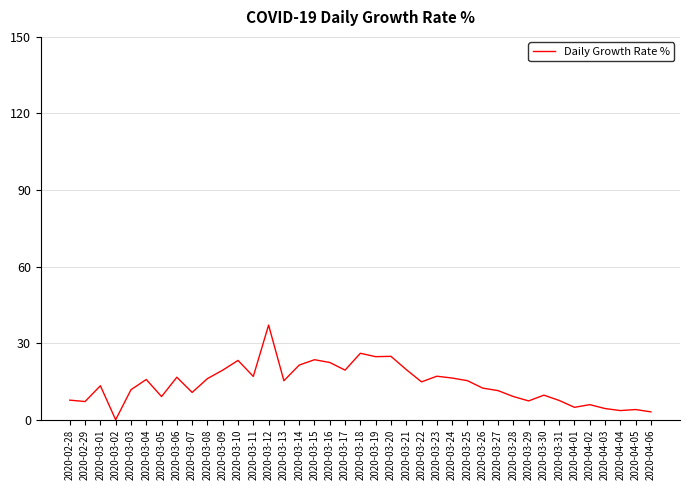

Does the chart display data point markers on the line(s)?

No